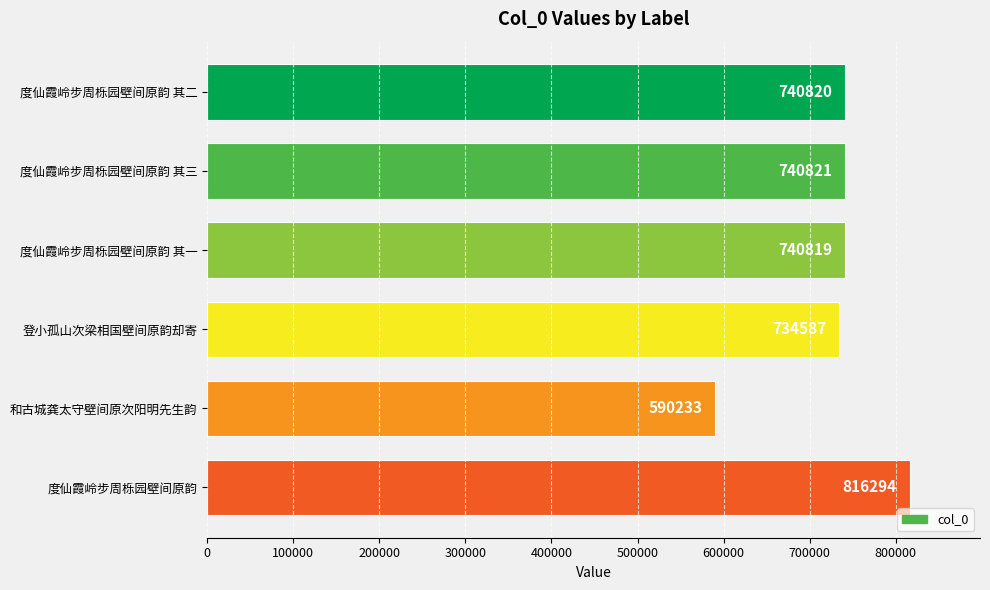

What is the change in value from 度仙霞岭步周栎园壁间原韵 其一 to 度仙霞岭步周栎园壁间原韵?

+75475